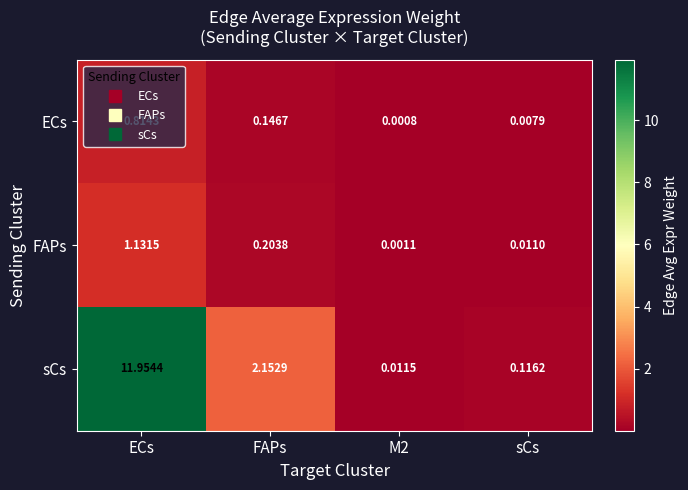

At FAPs, list the series in order from smallest to largest.

ECs, FAPs, sCs